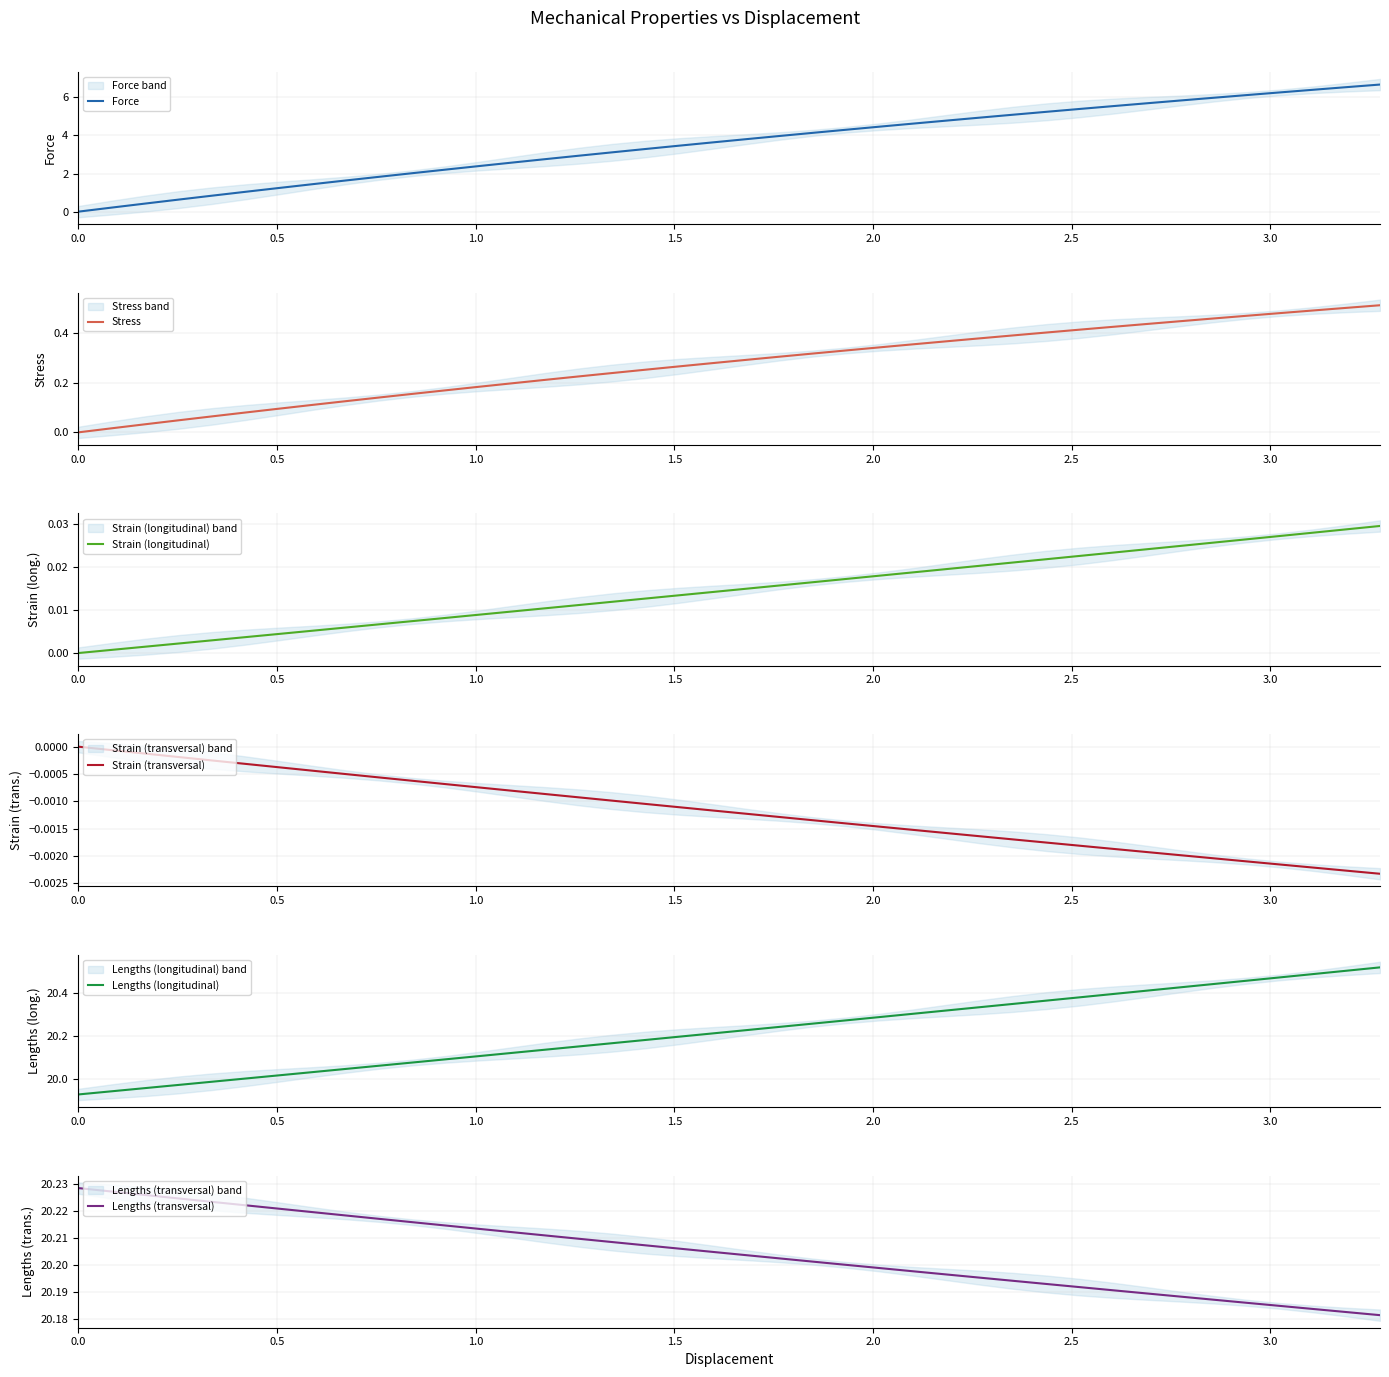

Is the value of Lengths (longitudinal) at 19 greater than the value of Strain (transversal) at 33?

Yes